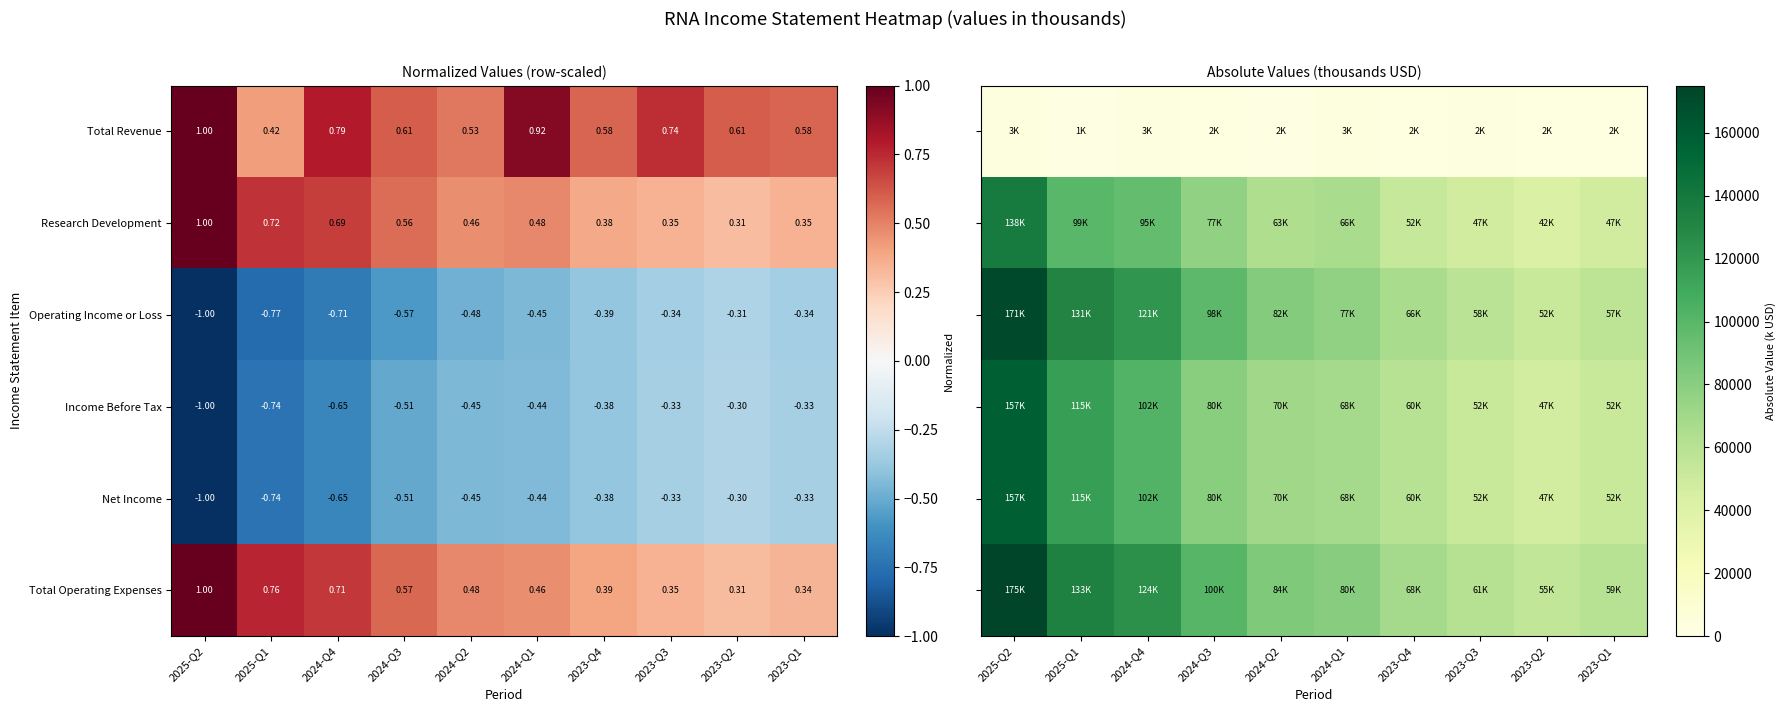

The value of Income Before Tax at 2023-Q2 is 67153. True or false?

False